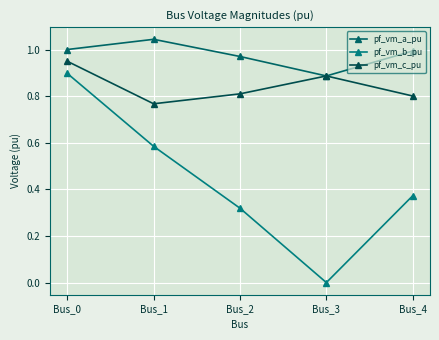

What is the sum of all pf_vm_a_pu values?

4.9